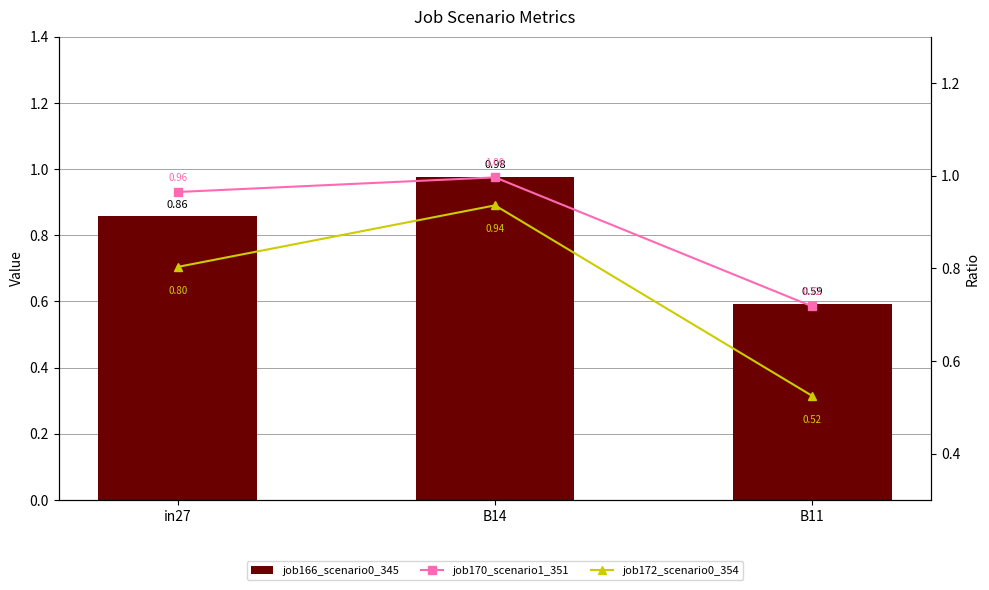

How many groups of bars are there?

3